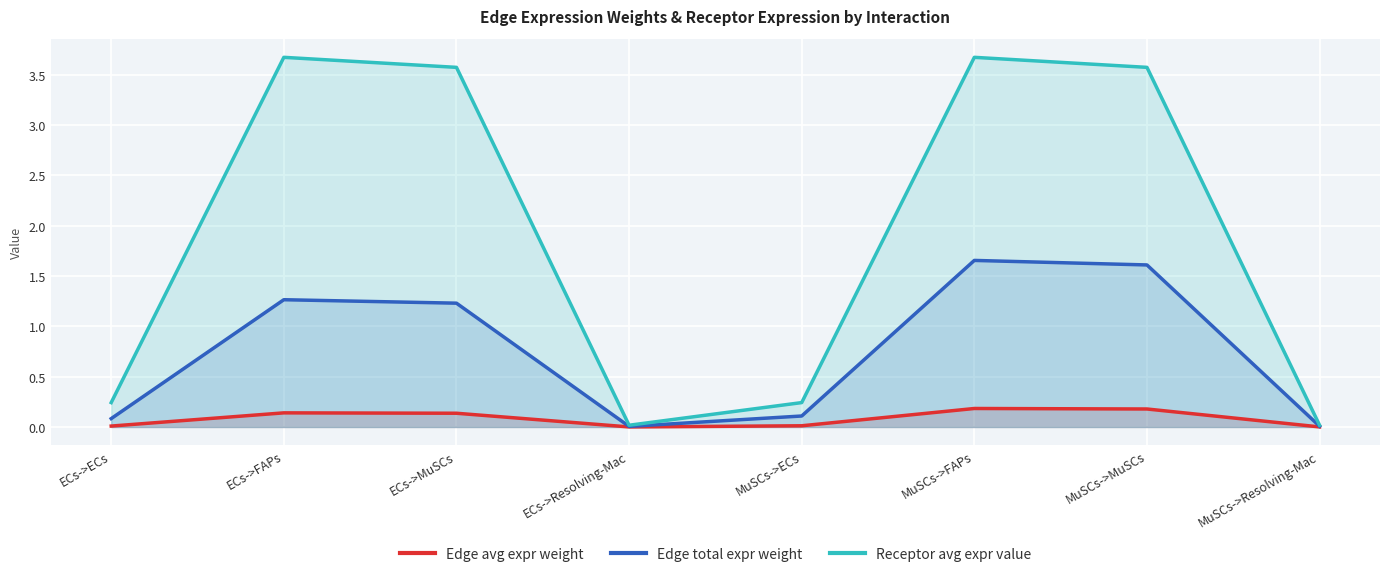

Reading left to right, what are all the values shown in this chart?

Edge avg expr weight: 0.0	0.1	0.1	0.0	0.0	0.2	0.2	0.0
Edge total expr weight: 0.1	1.3	1.2	0.0	0.1	1.7	1.6	0.0
Receptor avg expr value: 0.2	3.7	3.6	0.0	0.2	3.7	3.6	0.0